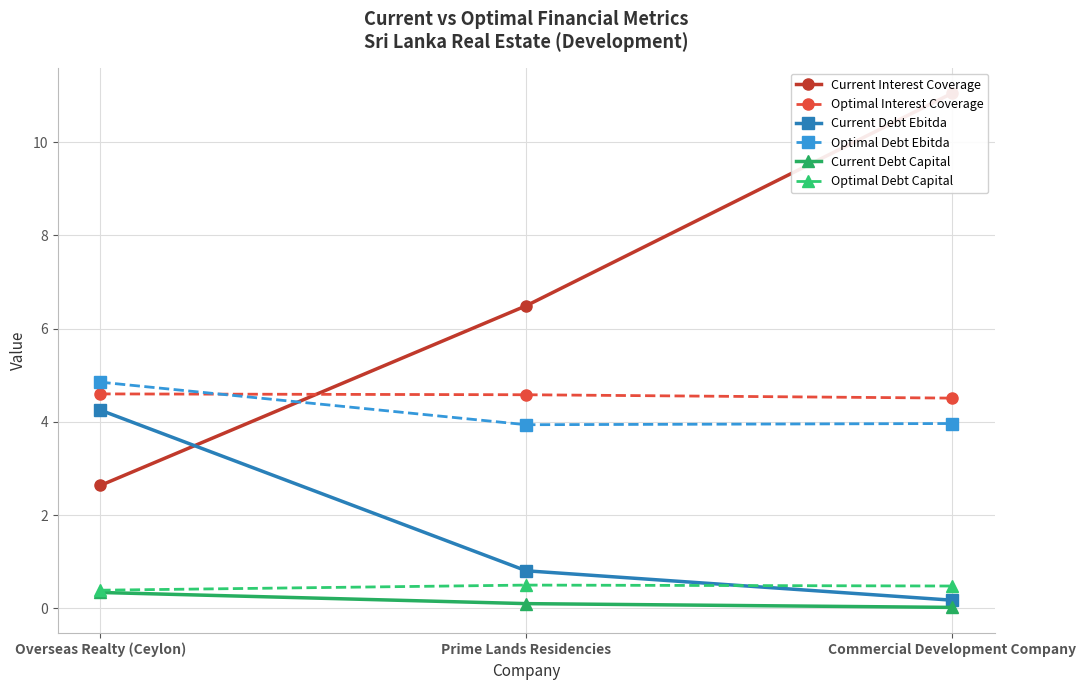

Reading right to left, list all the values displayed in this chart.

Current Interest Coverage: 11.0	6.5	2.6
Optimal Interest Coverage: 4.5	4.6	4.6
Current Debt Ebitda: 0.2	0.8	4.3
Optimal Debt Ebitda: 4.0	3.9	4.9
Current Debt Capital: 0.0	0.1	0.3
Optimal Debt Capital: 0.5	0.5	0.4